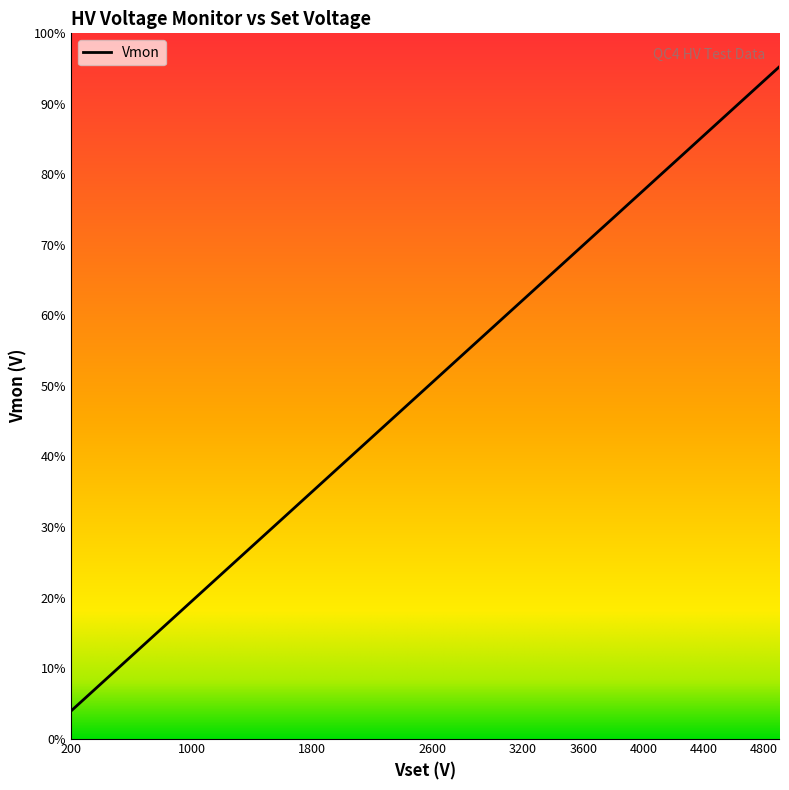

How many data points are less than 3299?

17